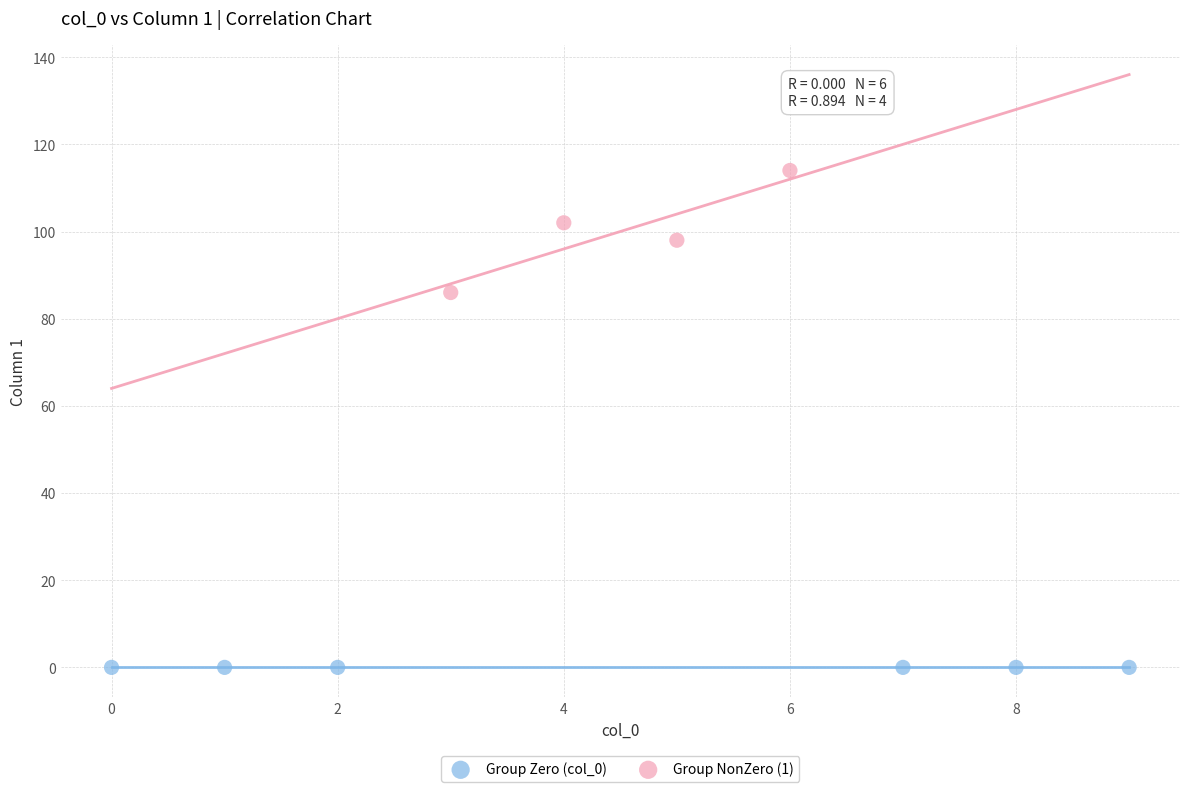

Which series reaches the maximum Y coordinate?

Group NonZero (1)